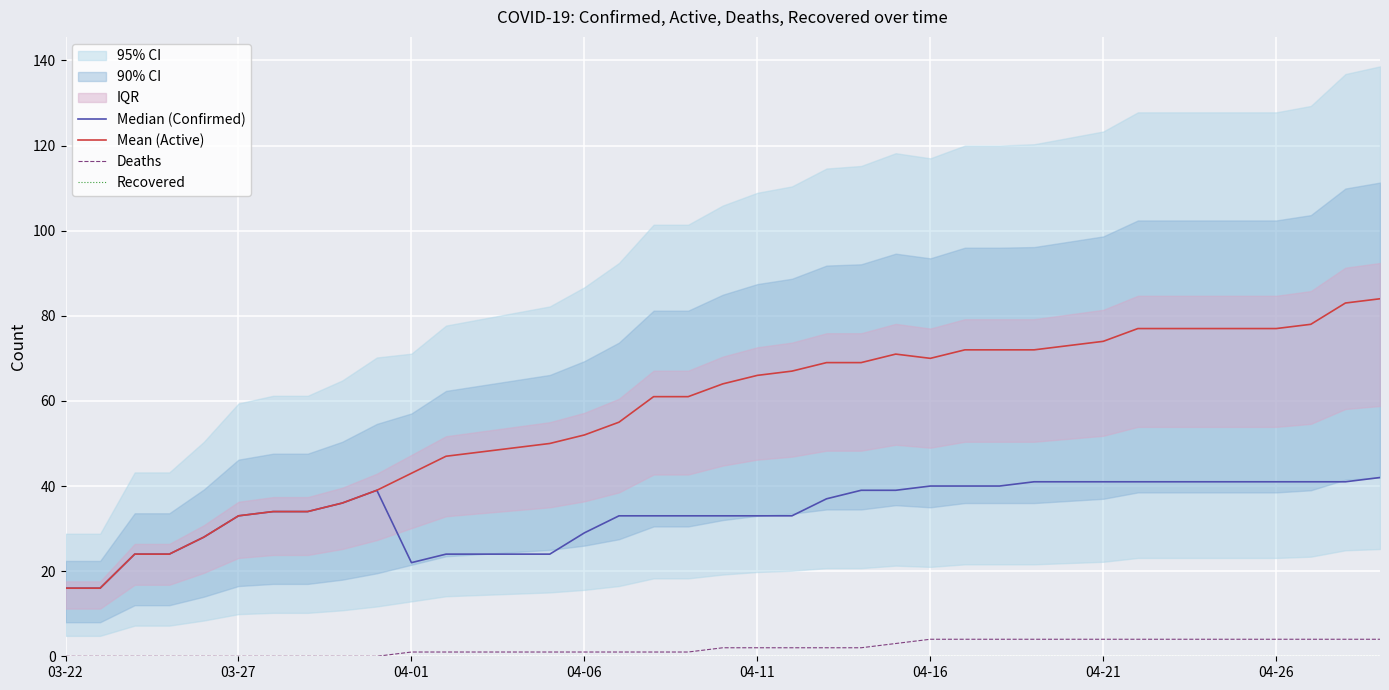

True or false: Mean (Active) and Median (Confirmed) cross at least once.

False